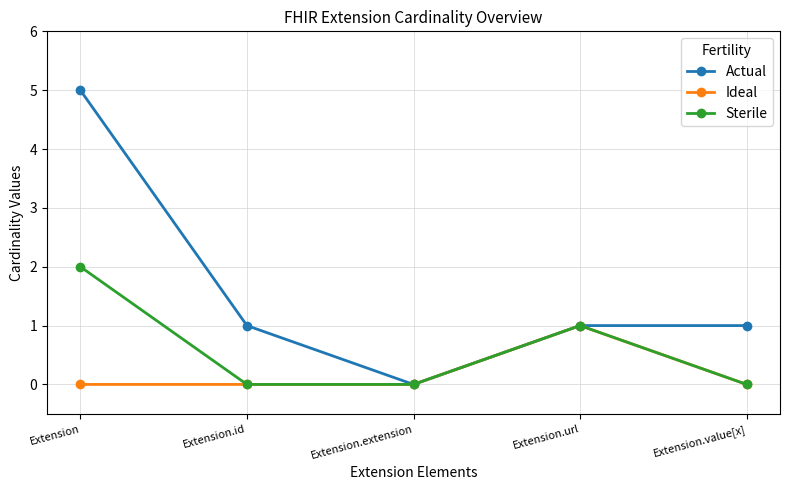

What is the total value across all series at Extension?

7